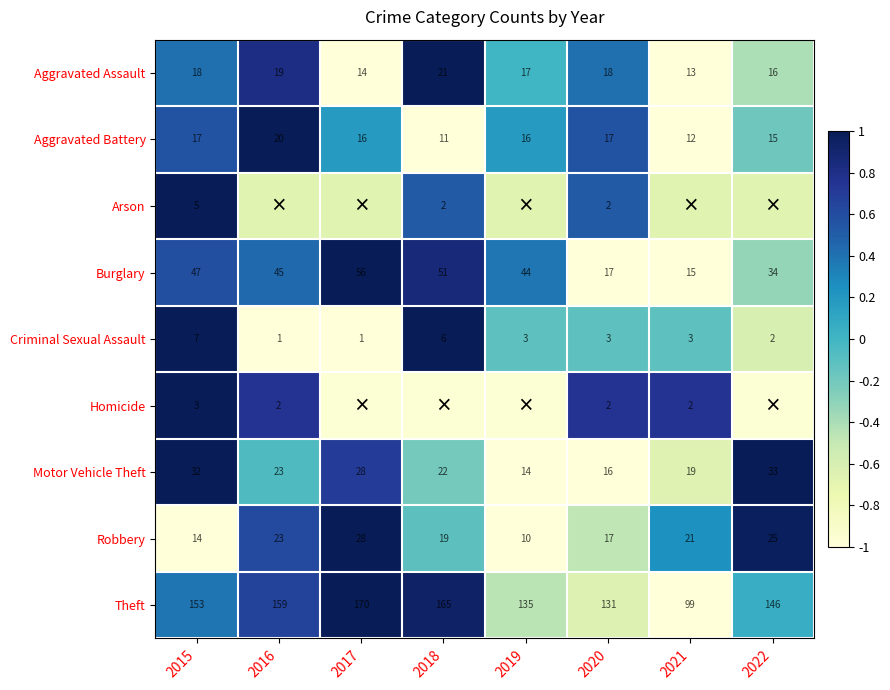

What is the total value across all series at 2020?

223.0